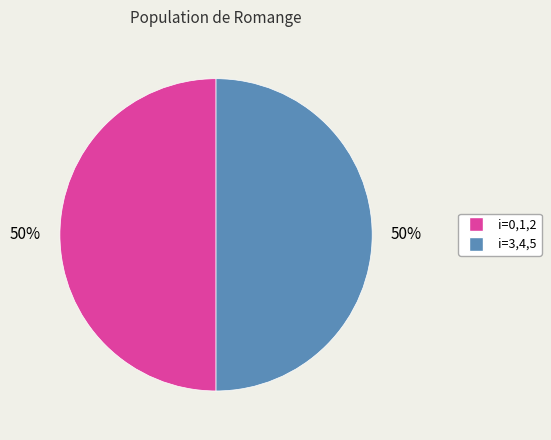

To the nearest percent, what is the average slice percentage?

50%